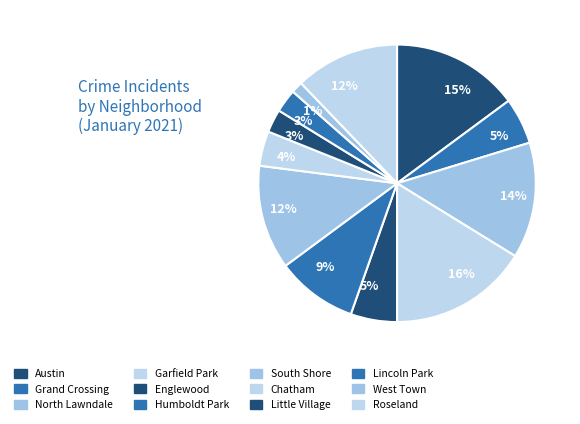

To the nearest percent, what percentage of the pie is Lincoln Park?

3%